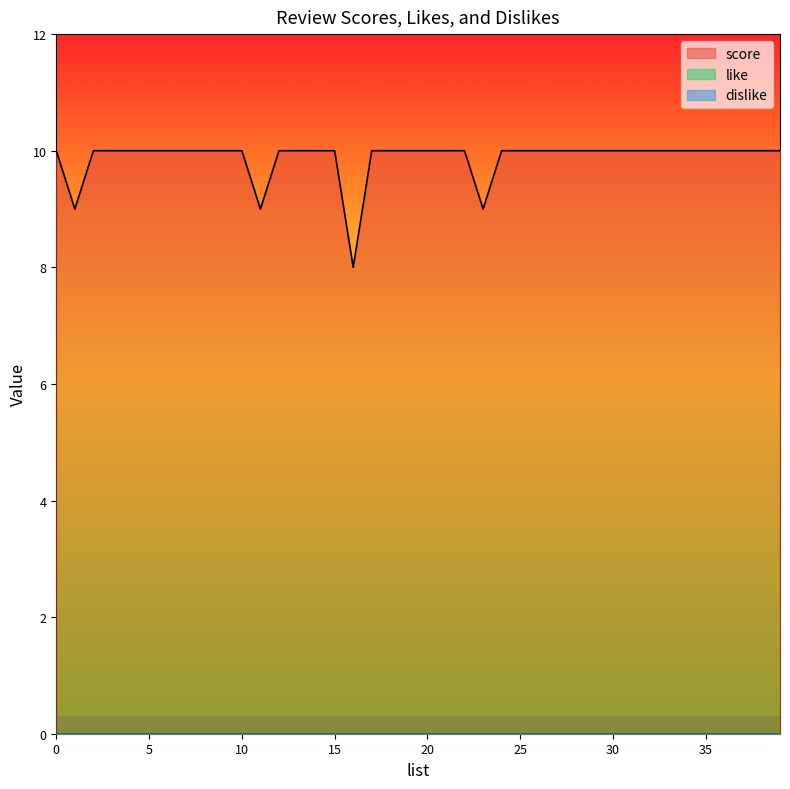

True or false: like has more than 2 interior local peaks.

False